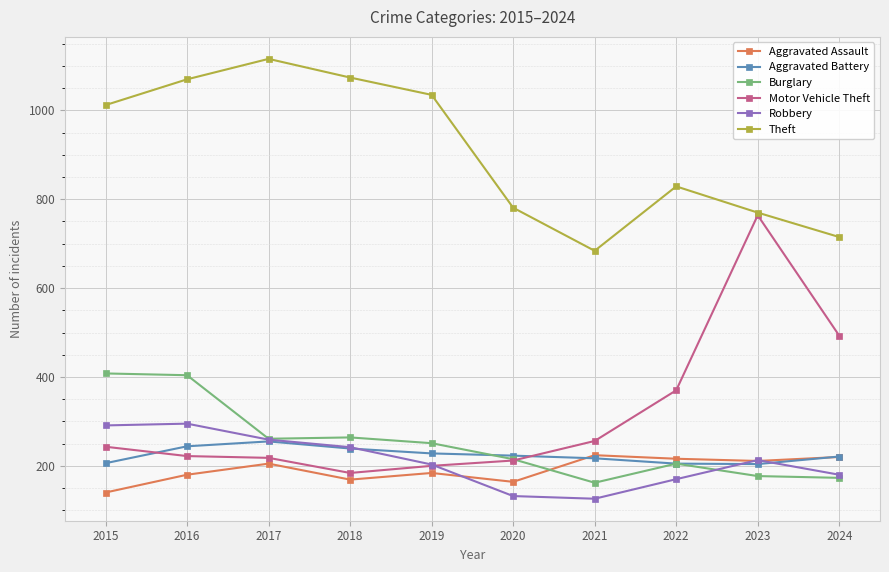

Which series has the largest total across all categories?

Theft